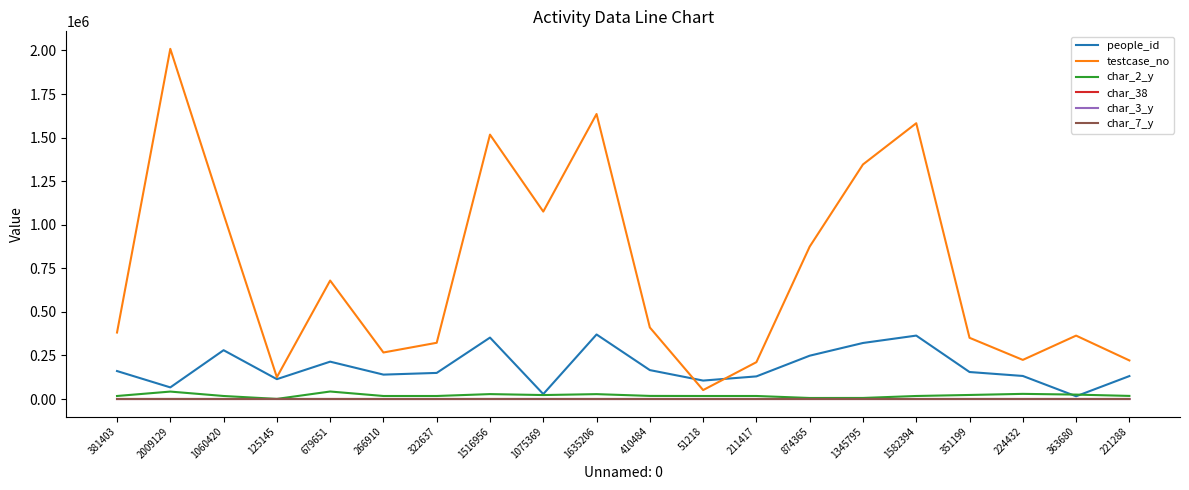

True or false: testcase_no has a value of 125146 at 125145.

True